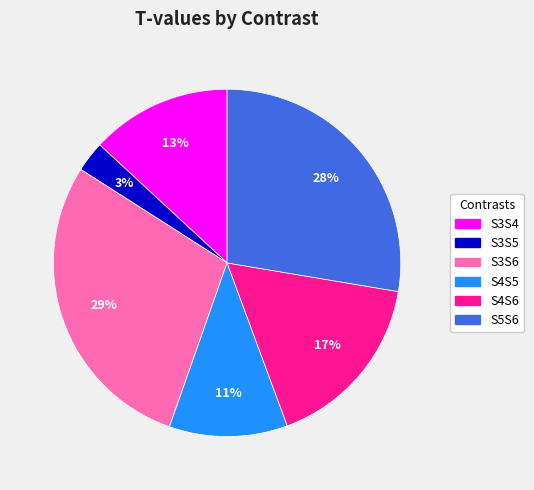

How many segments does this pie chart have?

6